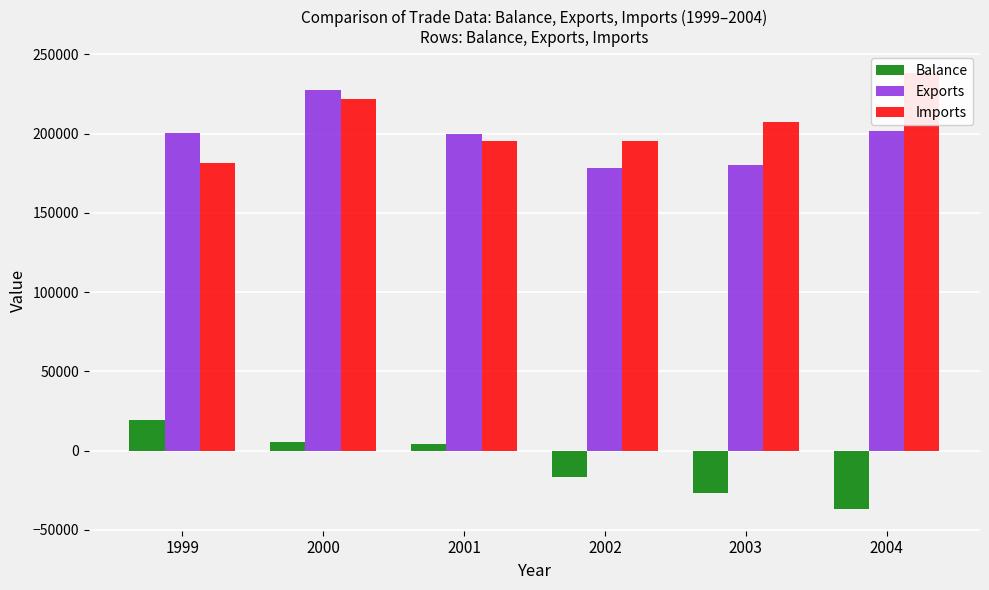

What is the spread (max minus min) of values at 1999?

181179